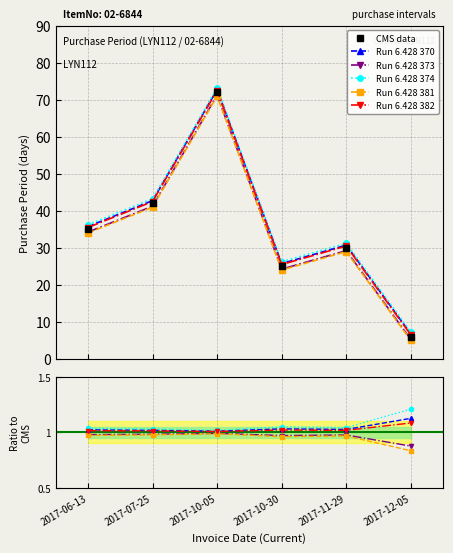

Reading left to right, list all the values displayed in this chart.

2017-06-13=35	2017-07-25=42	2017-10-05=72	2017-10-30=25	2017-11-29=30	2017-12-05=6